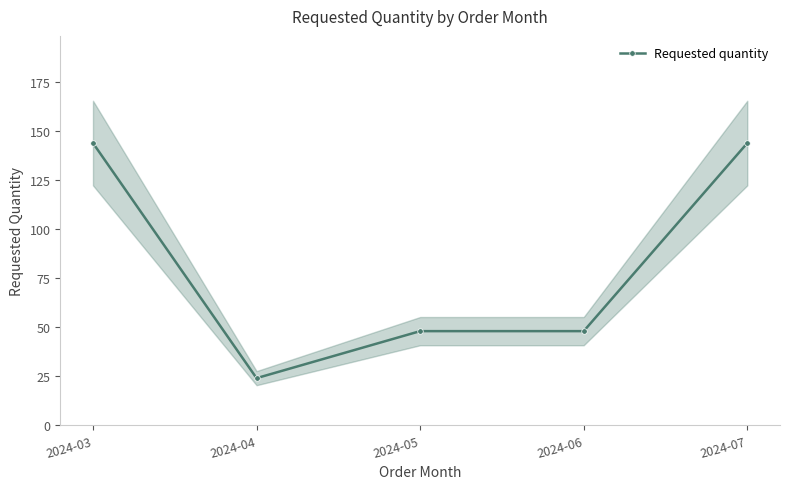

Which has a higher value, 2024-03 or 2024-04?

2024-03